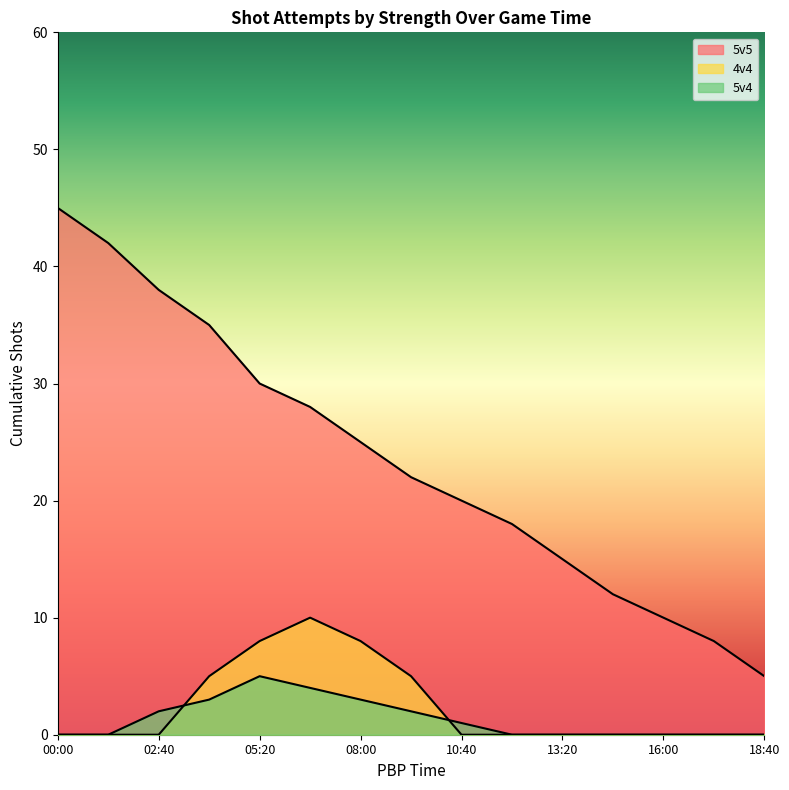

Reading left to right, extract all data points from this chart.

5v5: 45	42	38	35	30	28	25	22	20	18	15	12	10	8	5
4v4: 0	0	0	5	8	10	8	5	0	0	0	0	0	0	0
5v4: 0	0	2	3	5	4	3	2	1	0	0	0	0	0	0